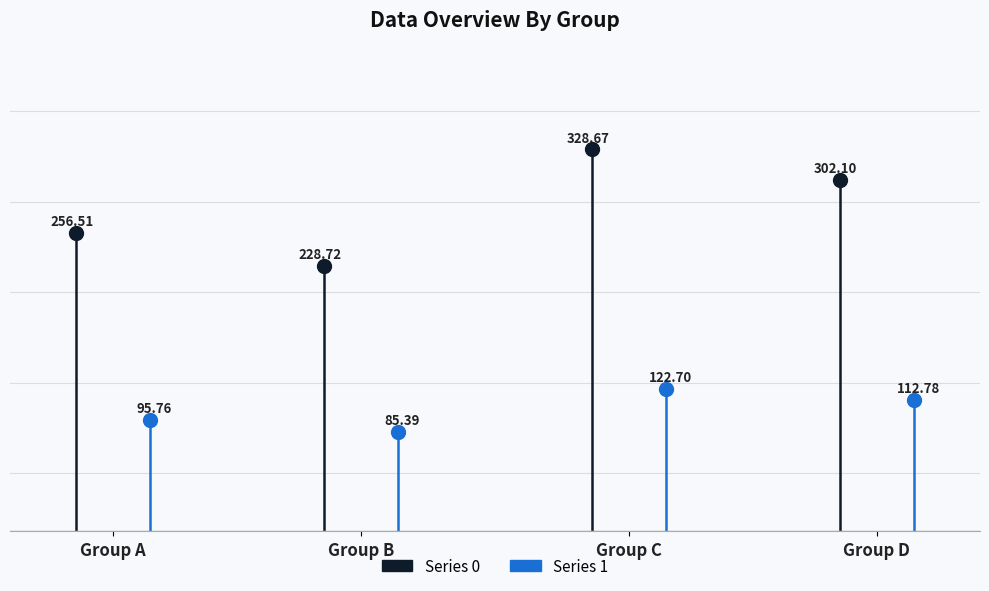

The value of Series 0 at Group A is -100.6. True or false?

False